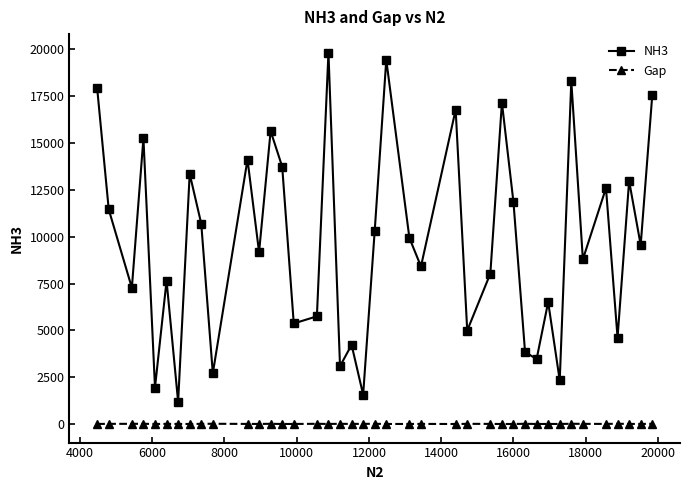

What is the value of the NH3 point at the 40th from the left?

17530.0